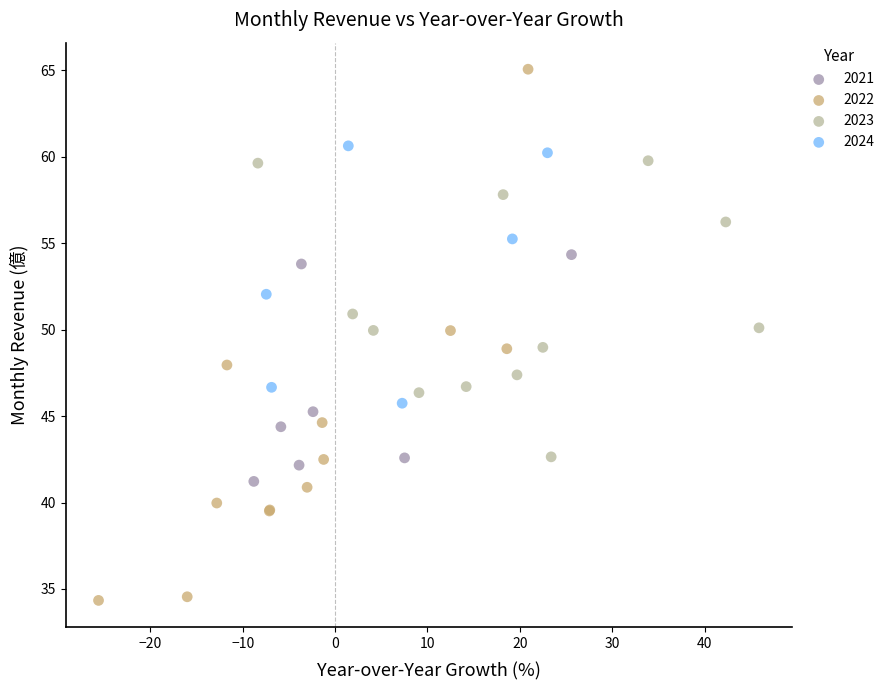

Which series reaches the maximum Y coordinate?

2022